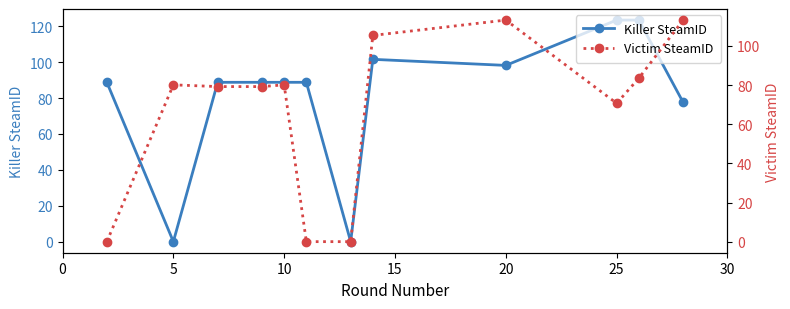

At how many categories does at least one series exceed 20?

11